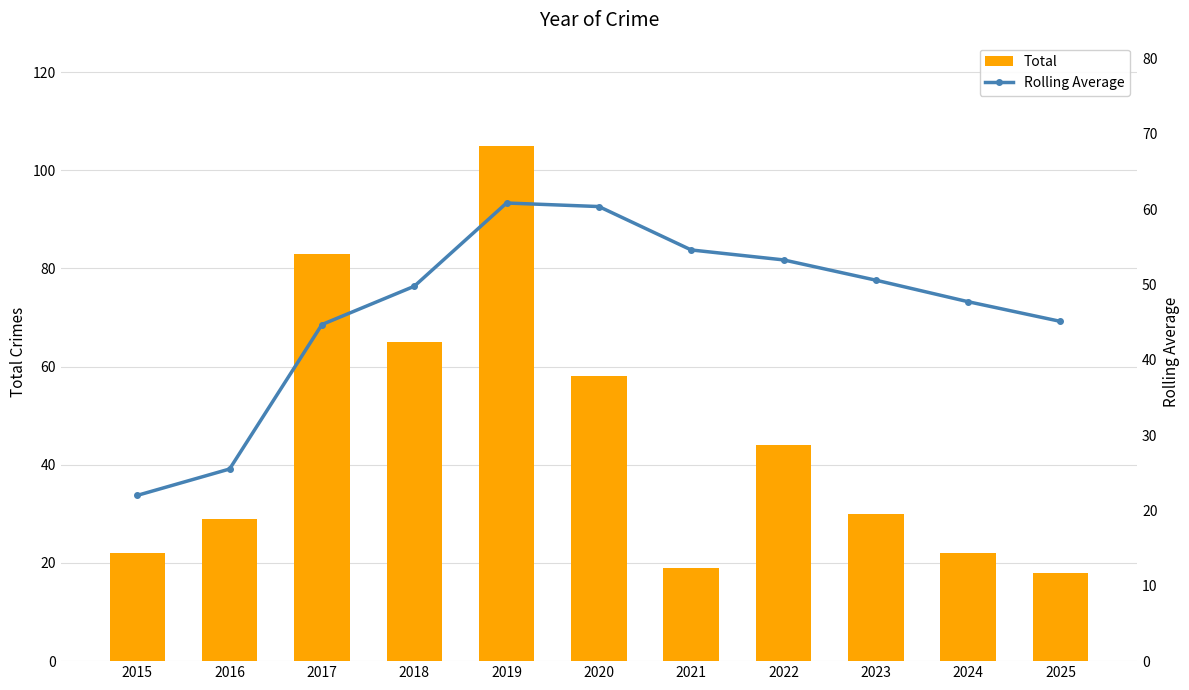

Rank the series by their maximum value, from highest to lowest.

Total, Rolling Average